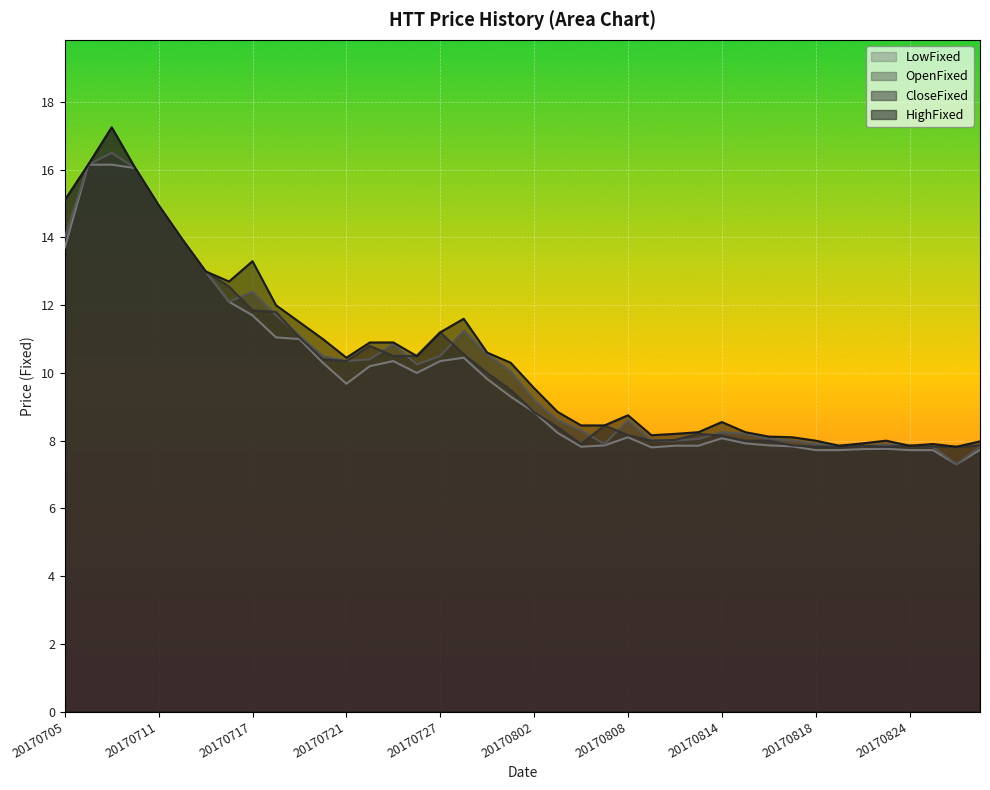

True or false: OpenFixed and HighFixed cross at least once.

False